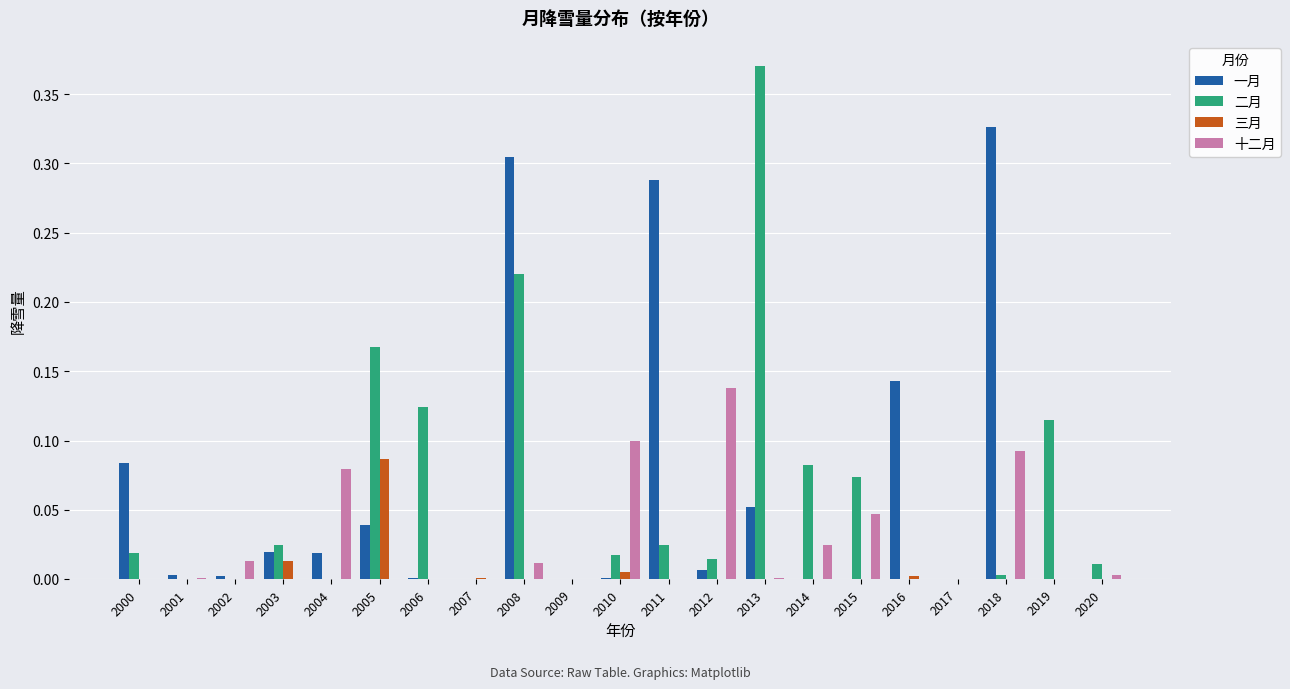

Which category has the highest value in the 三月 series?

2005